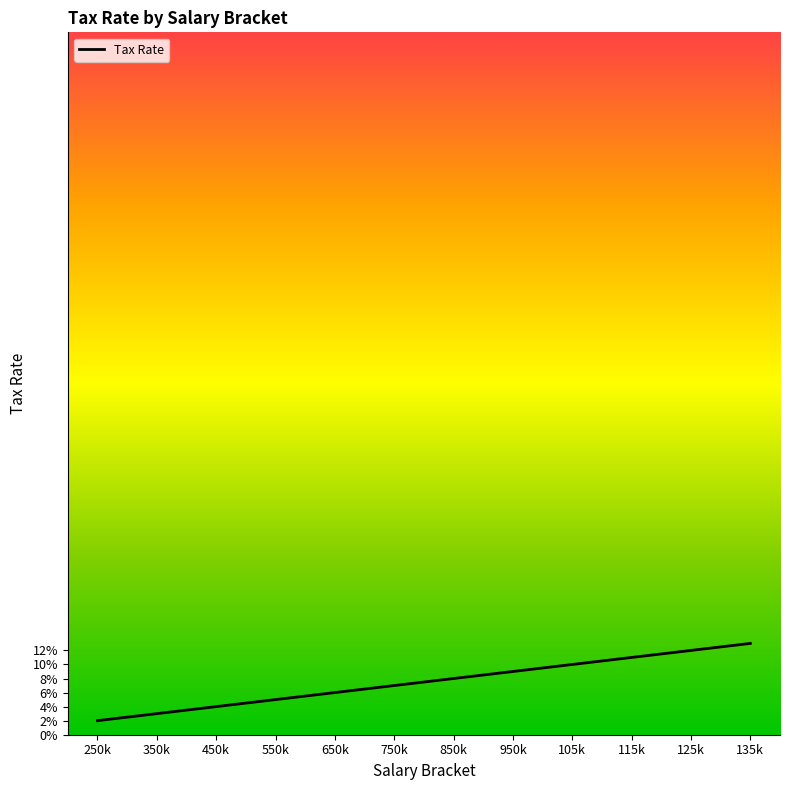

The value at 135k is 13.0. True or false?

True